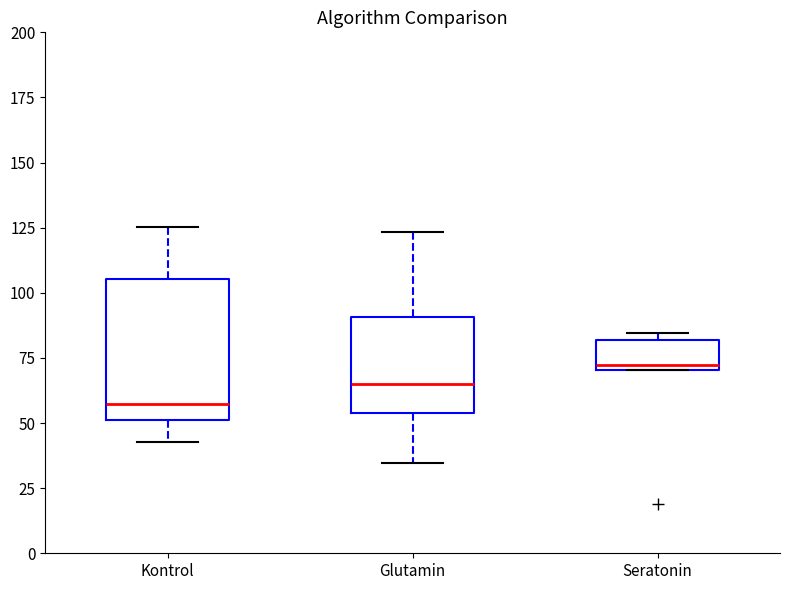

Where does the lower whisker of the box for Kontrol end on the y-axis? The values are not printed on the chart, so give them approximately, as read against the axis.

45